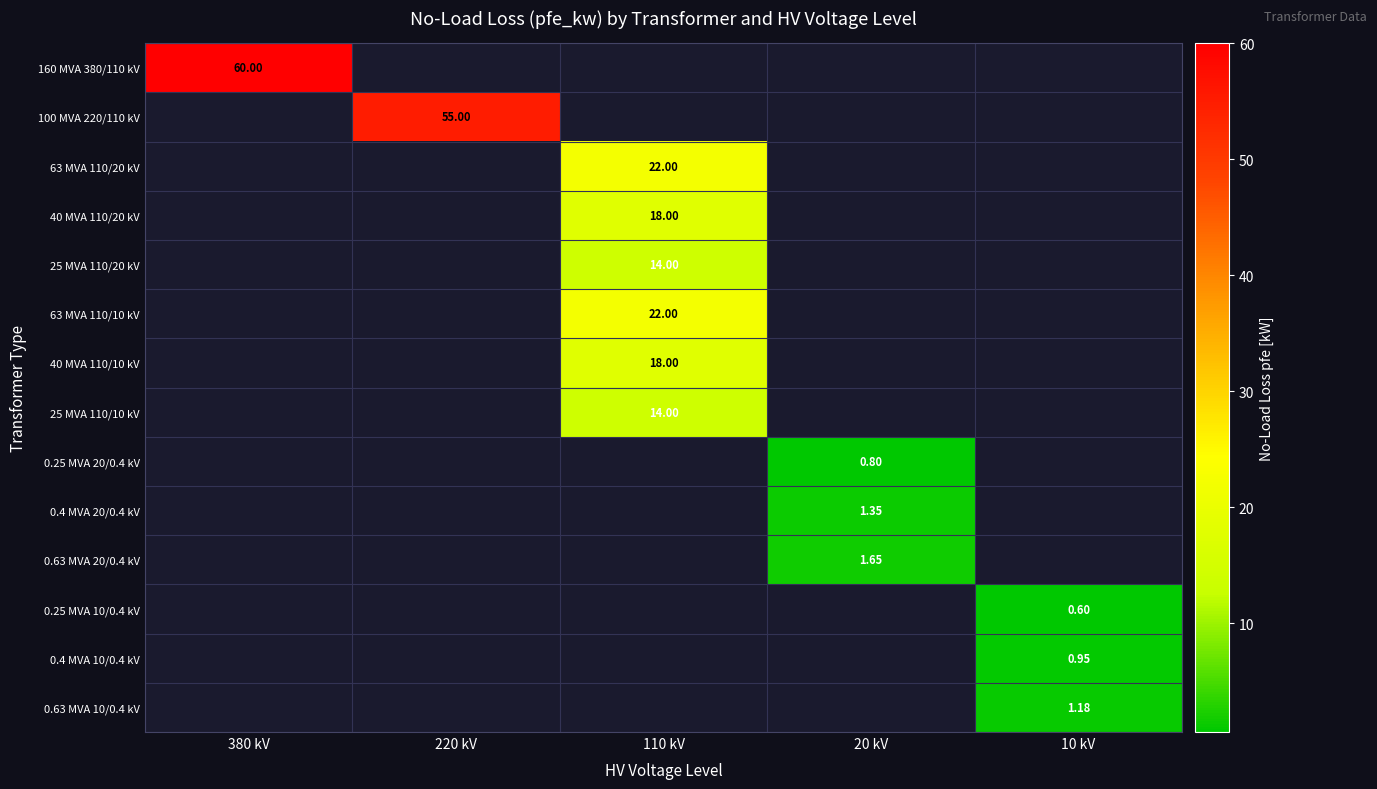

How many categories are shown in the chart?

5